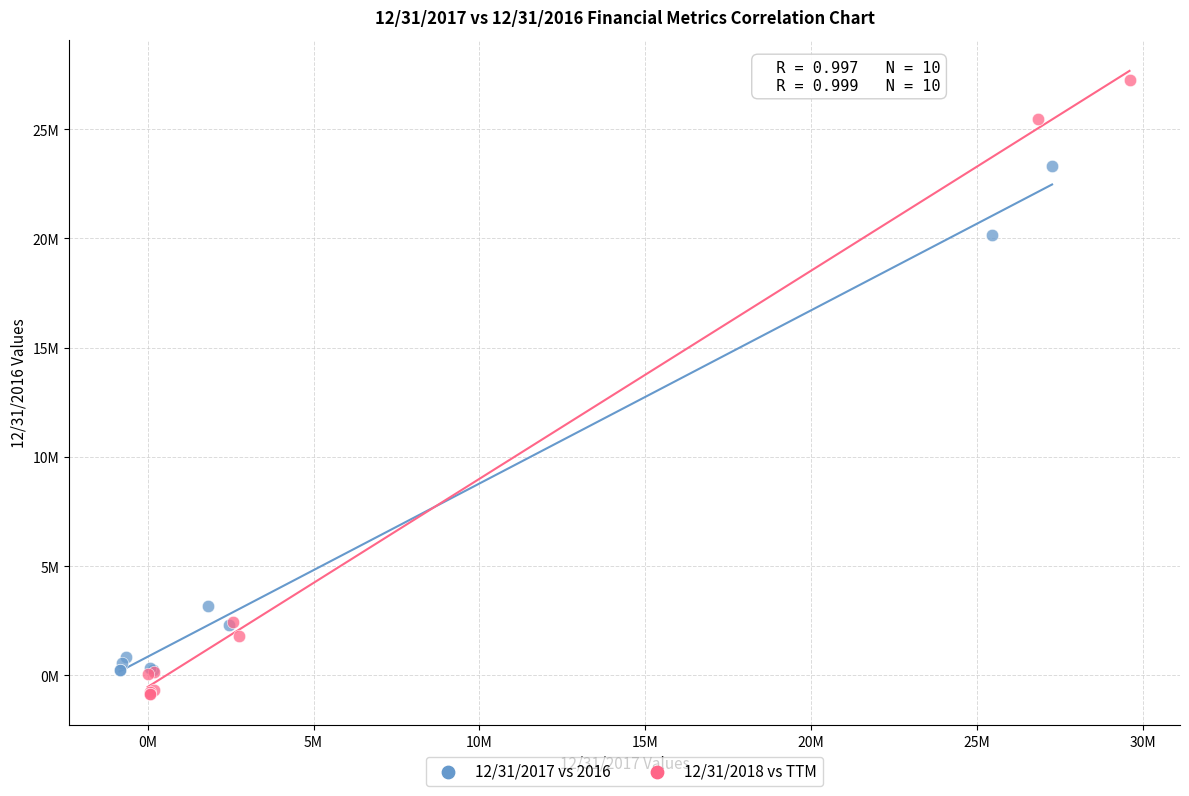

Which series contains the highest Y value?

12/31/2018 vs TTM